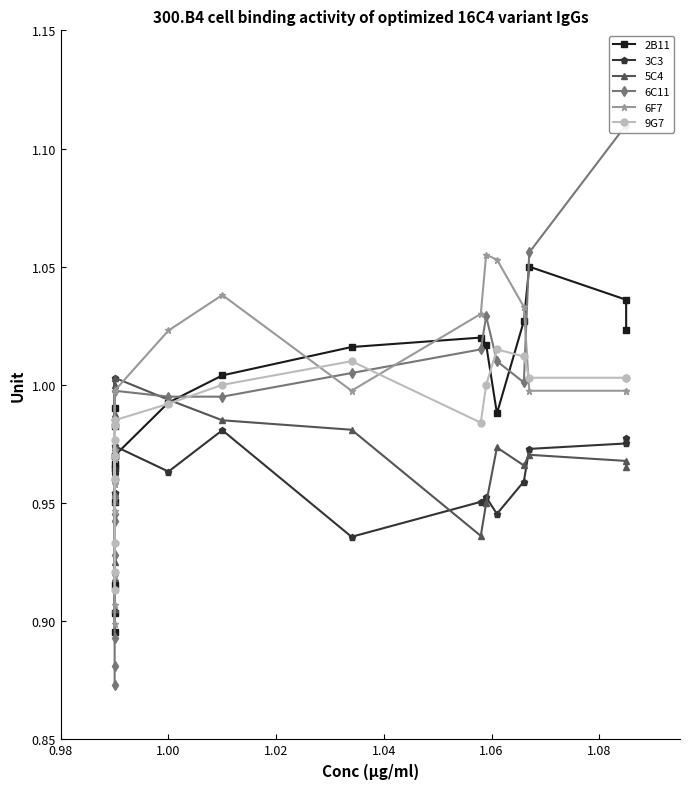

True or false: 9G7 has more than 2 interior local peaks.

False